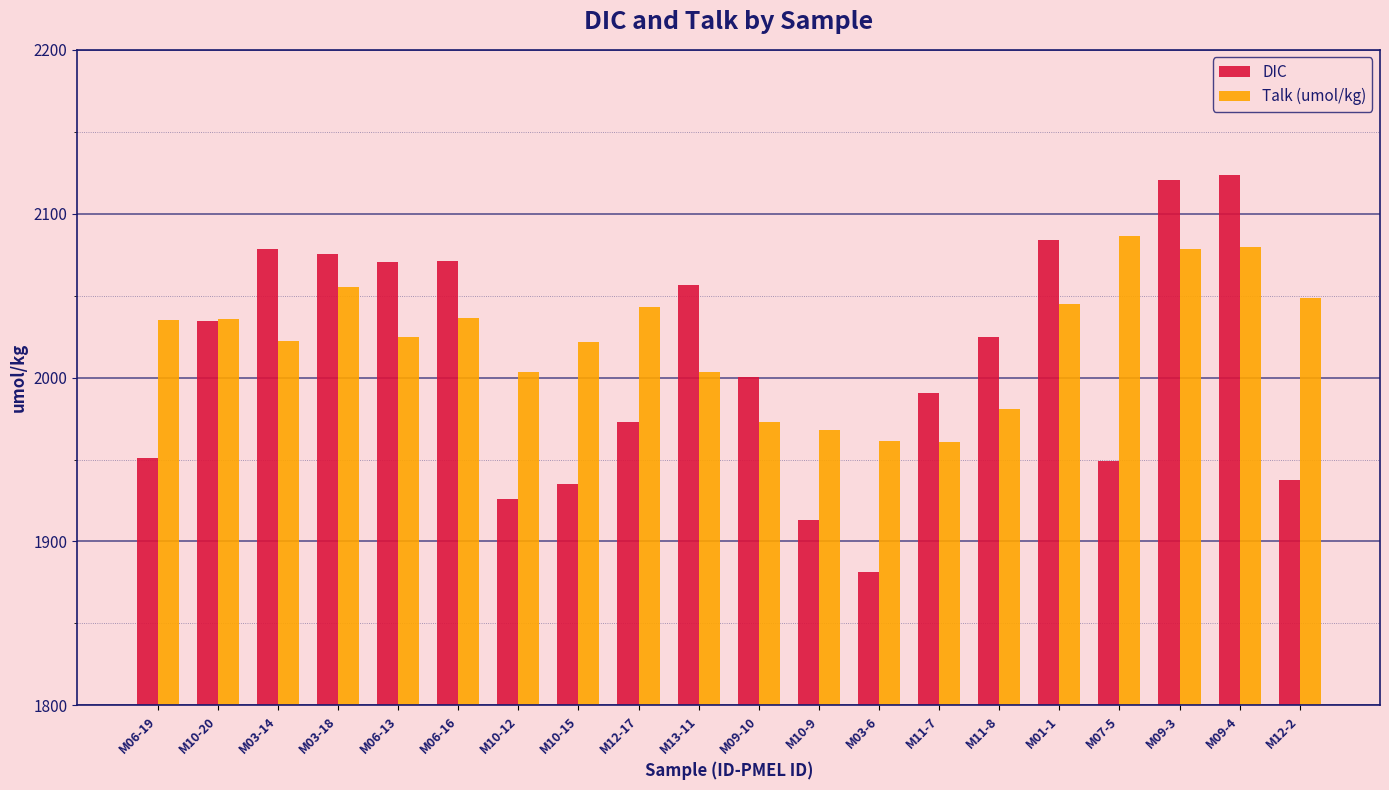

What is the difference between the maximum and minimum values in the Talk (umol/kg) series?

125.9